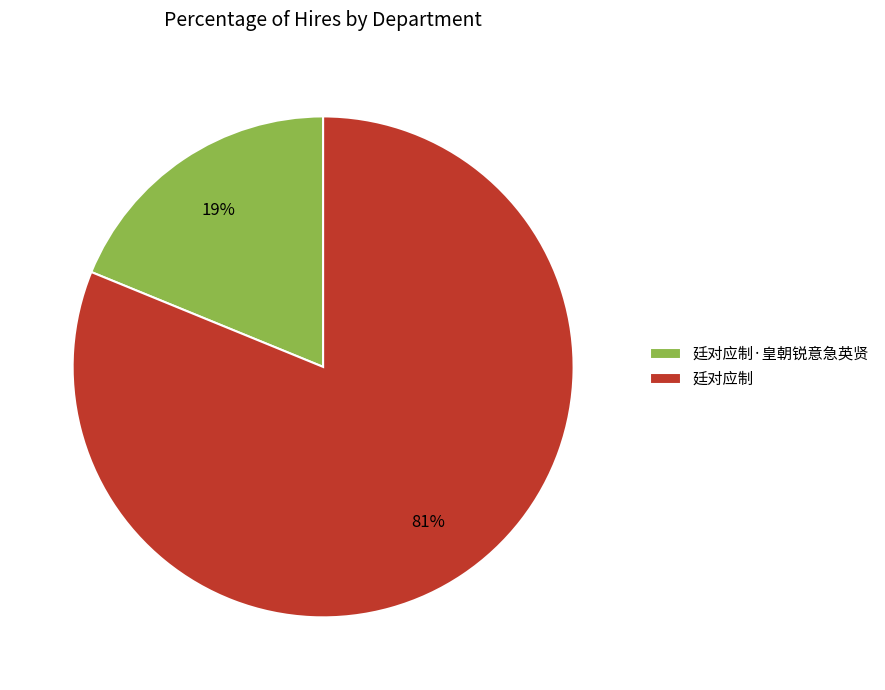

The 廷对应制·皇朝锐意急英贤 slice represents 19% of the pie. True or false?

True